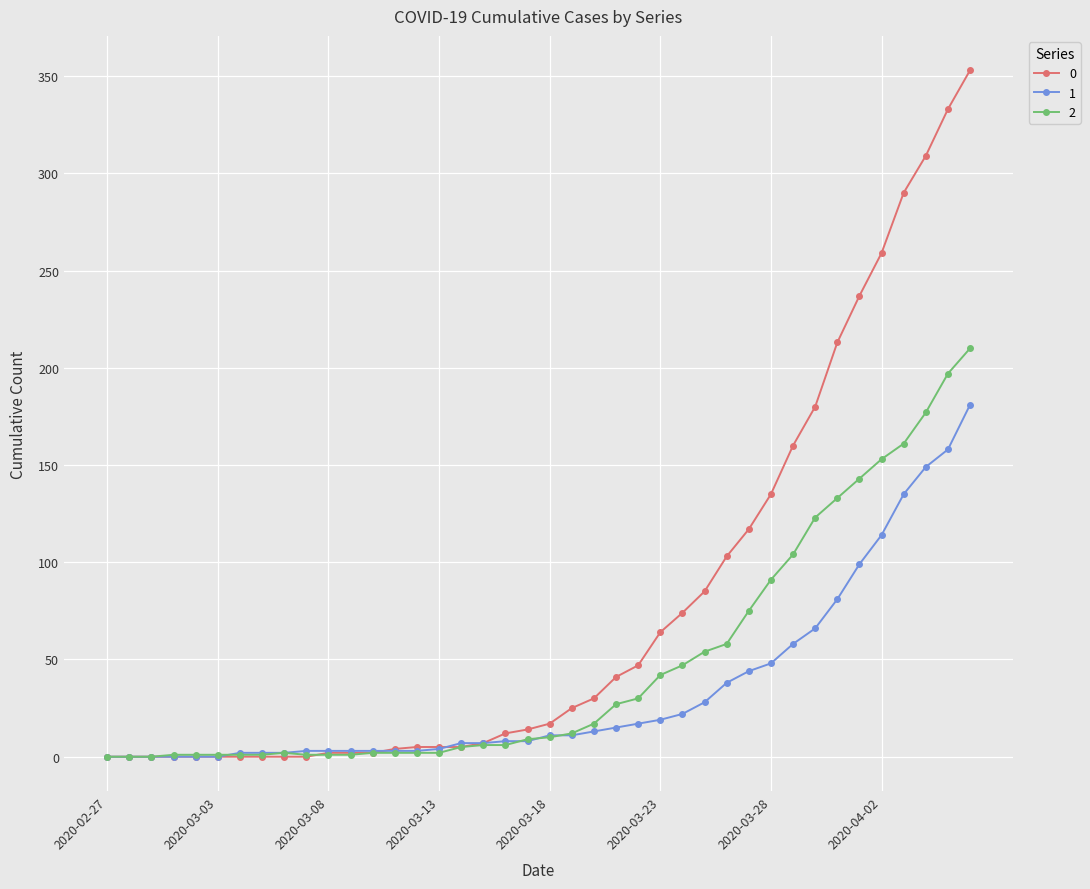

List the series in order of their peak value, highest first.

0, 2, 1